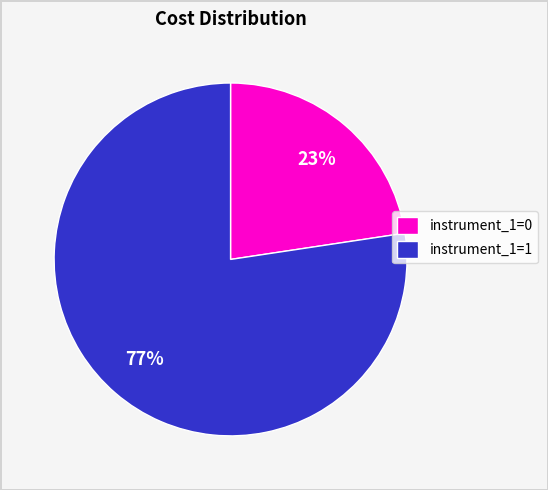

What percentage is the instrument_1=1 slice, to the nearest percent?

77%